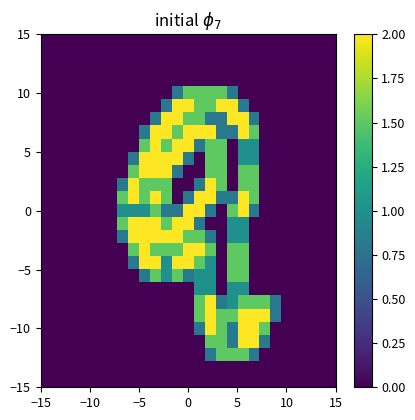

At how many categories does at least one series exceed 1?

14